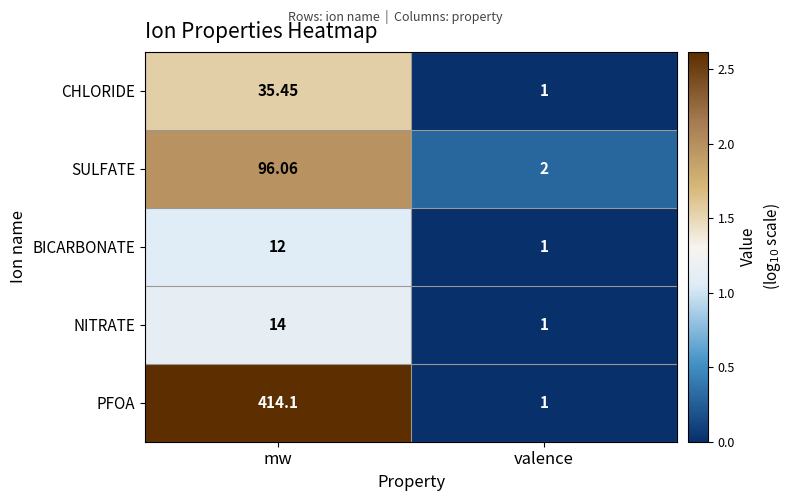

Which series has the widest spread of values?

PFOA